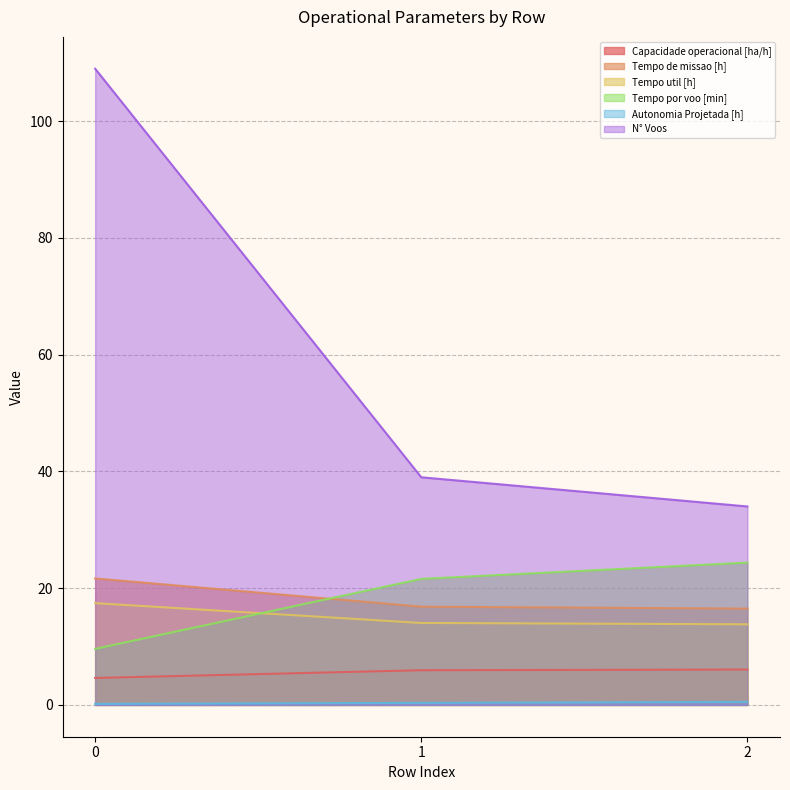

What is the difference between the maximum and minimum values in the Tempo por voo [min] series?

14.8